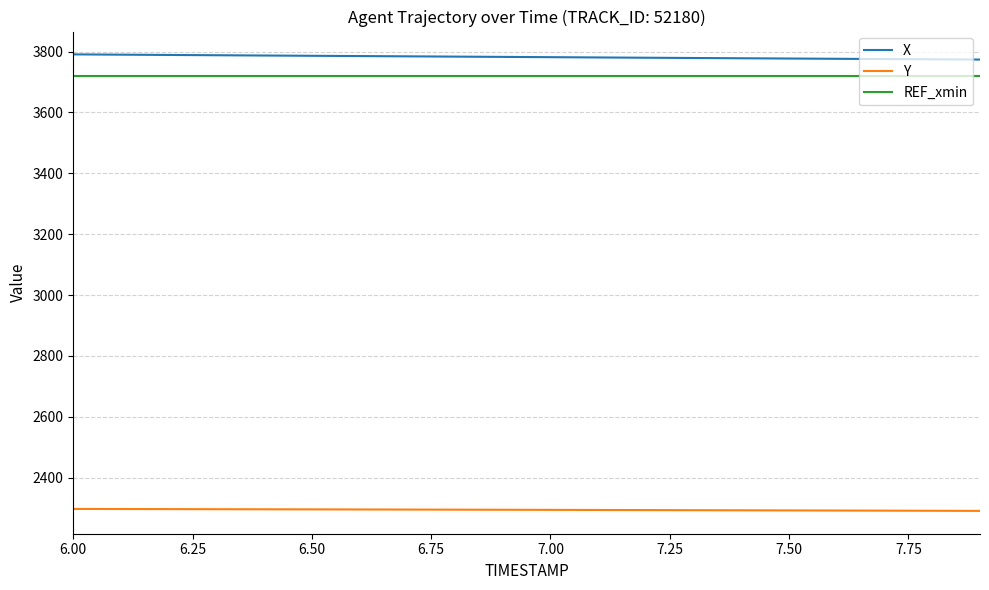

Count the number of data series in this chart.

3